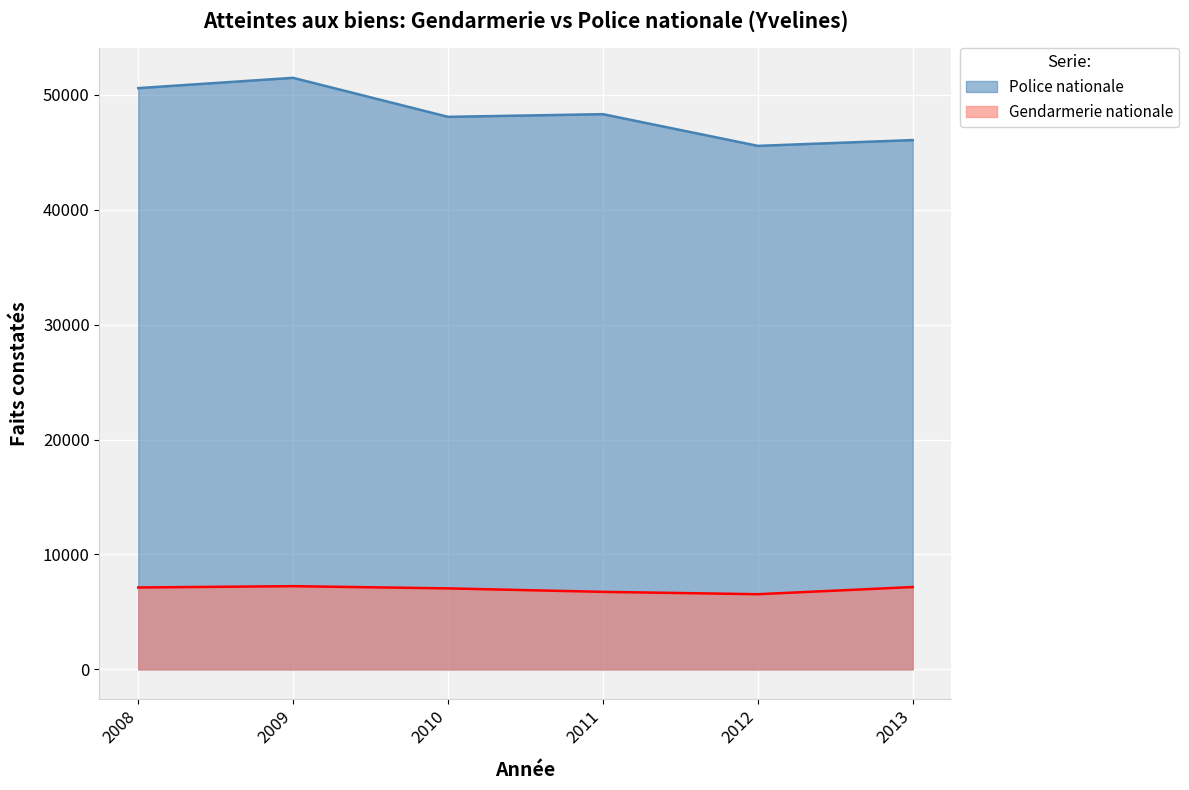

Where is Gendarmerie nationale nearest to the value 6890?

2011